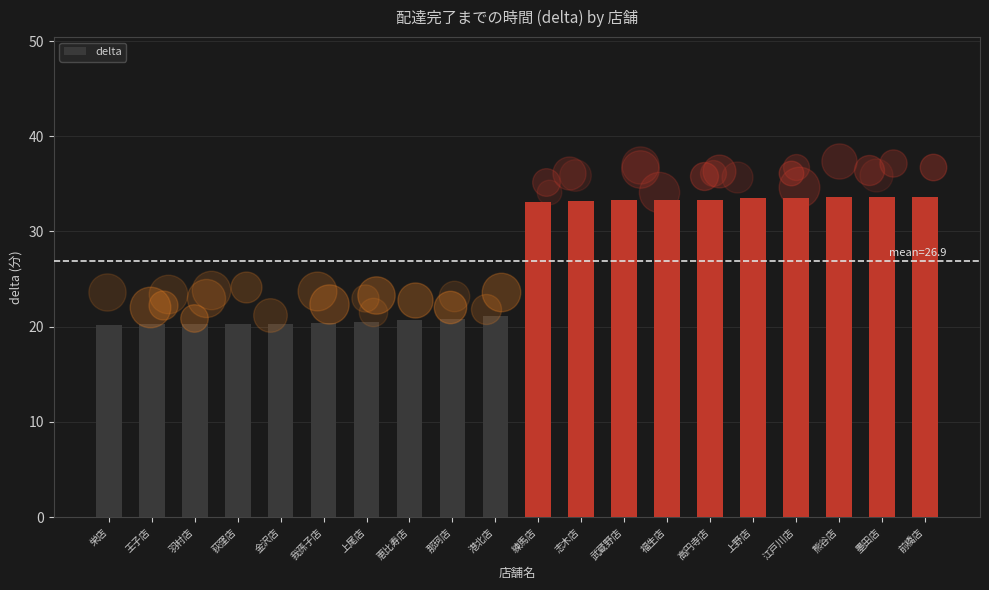

What is the change in value from 志木店 to 墨田店?

+0.4